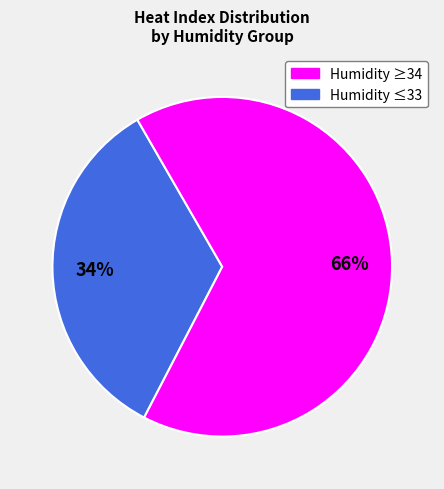

Is there a majority slice in this chart?

Yes